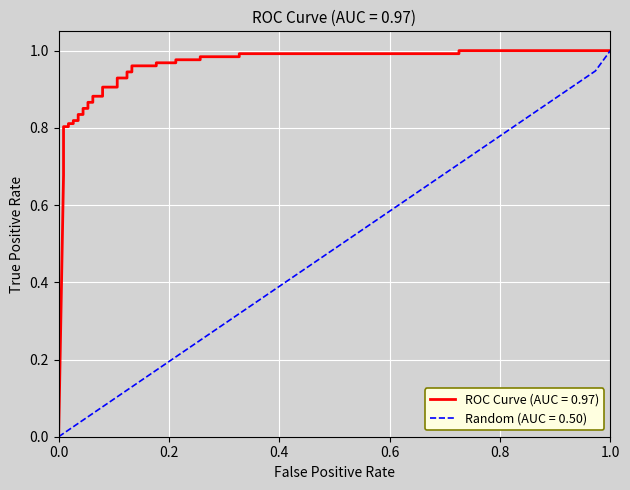

Is it true that Random (AUC = 0.50) equals -0.6 at 0.0?

False